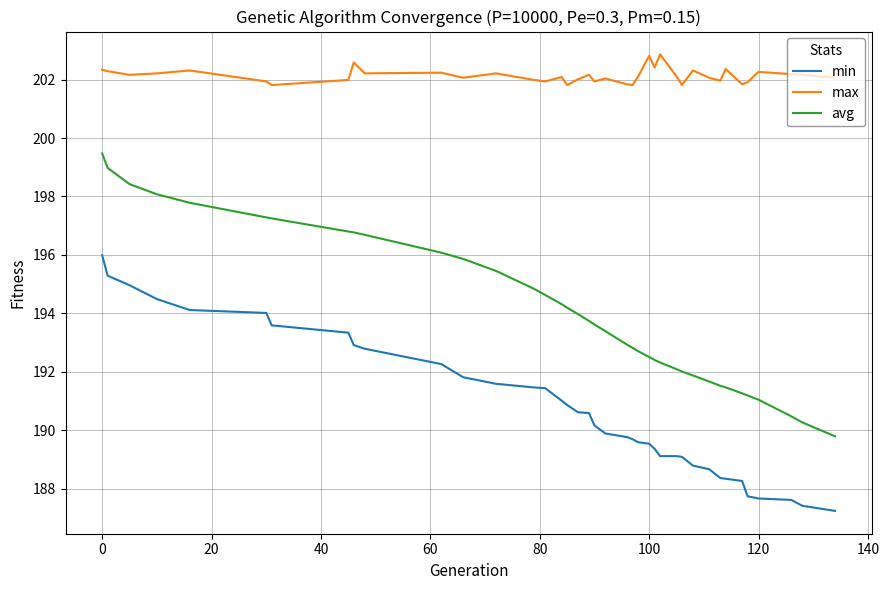

What is the minimum value shown in the chart?

187.2